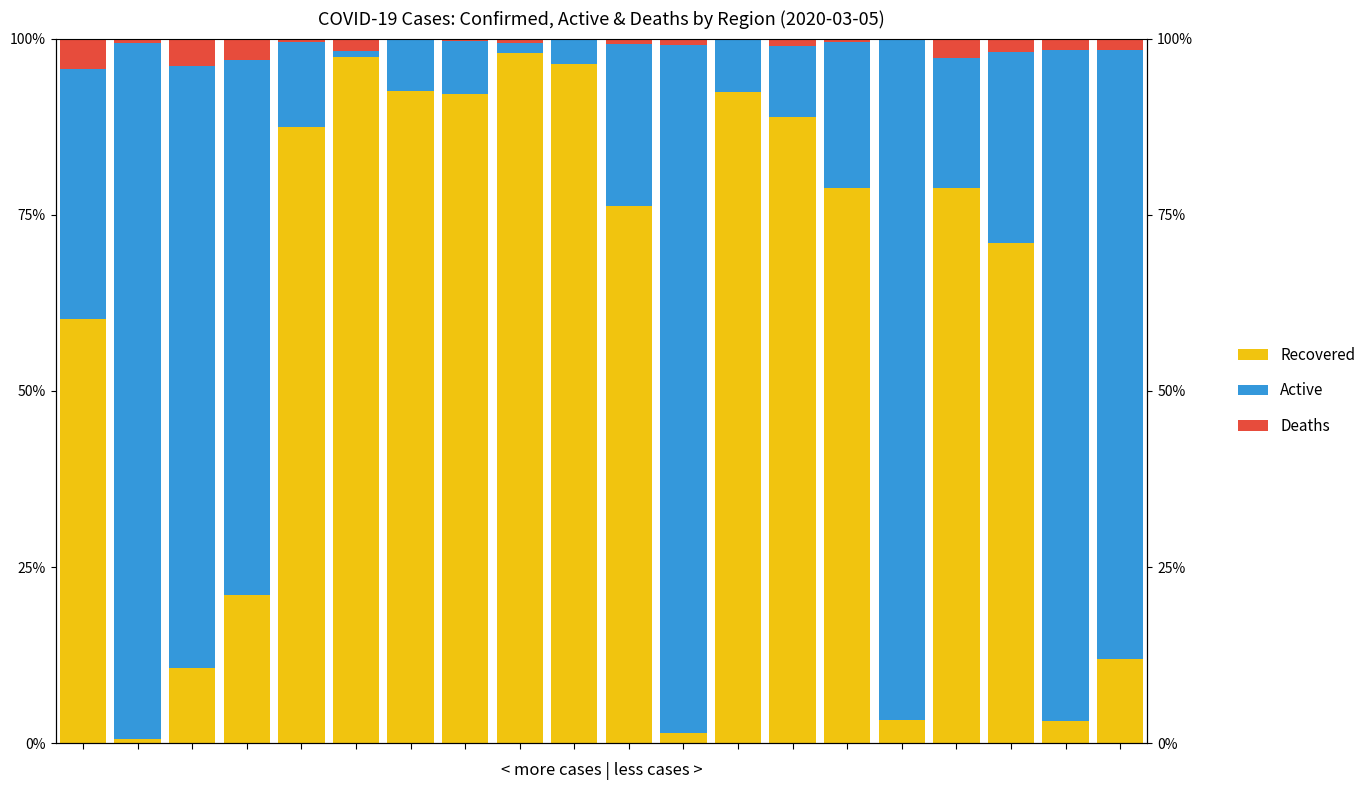

At how many categories does at least one series exceed 97?

4